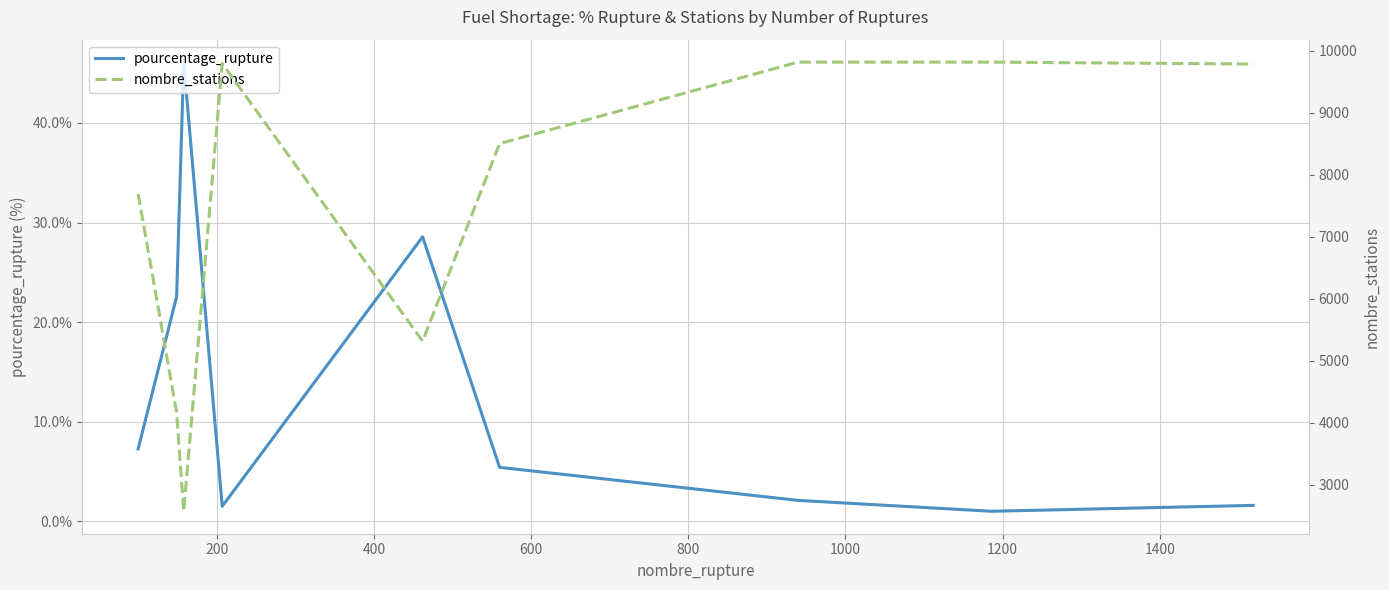

What is the highest value of the pourcentage_rupture series?

46.1